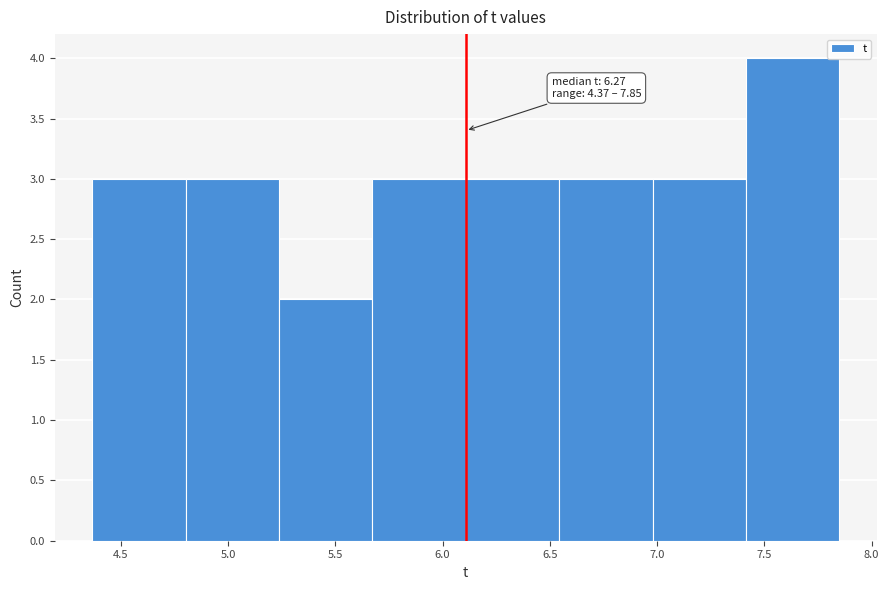

Over which range of the x-axis is the bar tallest?

7.40 to 7.85